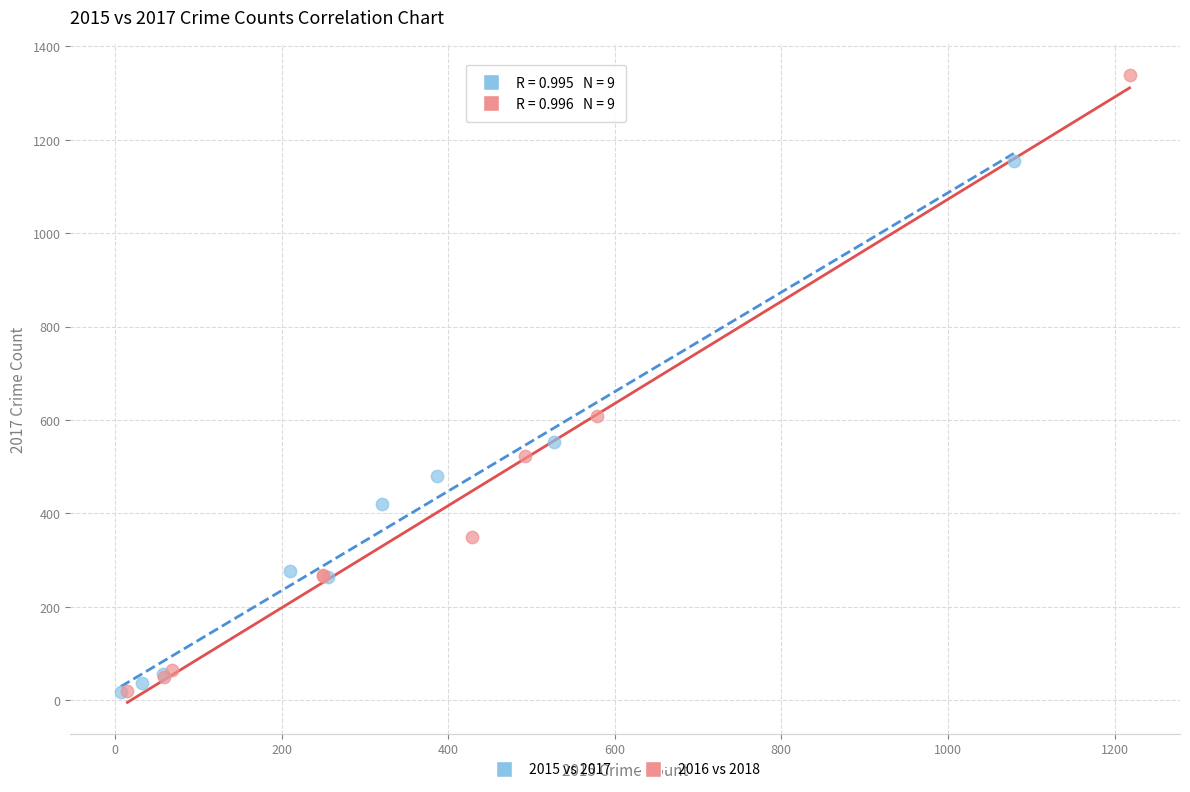

Which series reaches the maximum Y coordinate?

2016 vs 2018